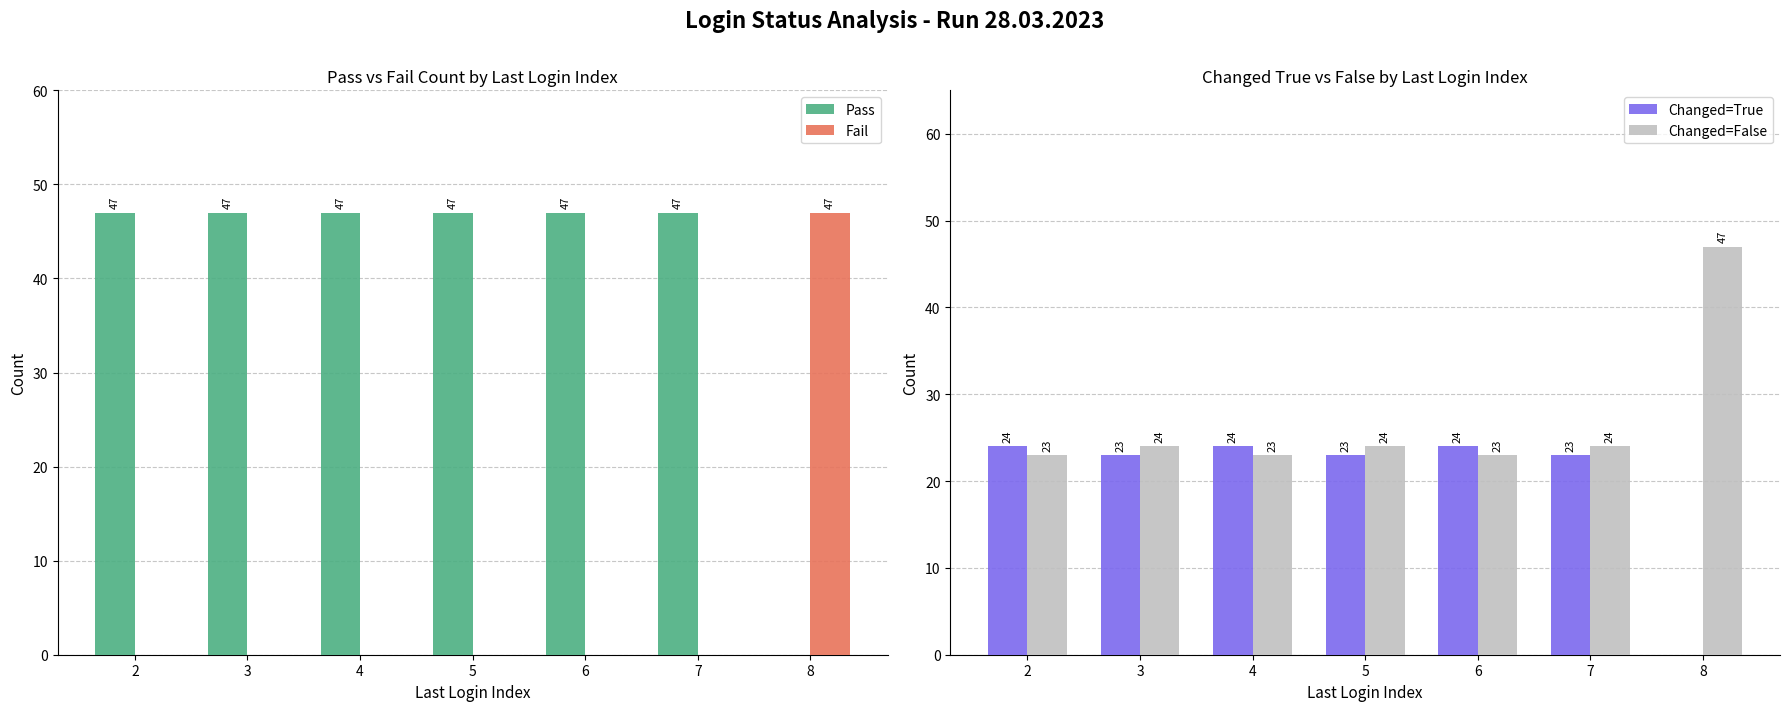

Read the Changed=True value at 5, to the nearest 10.

20